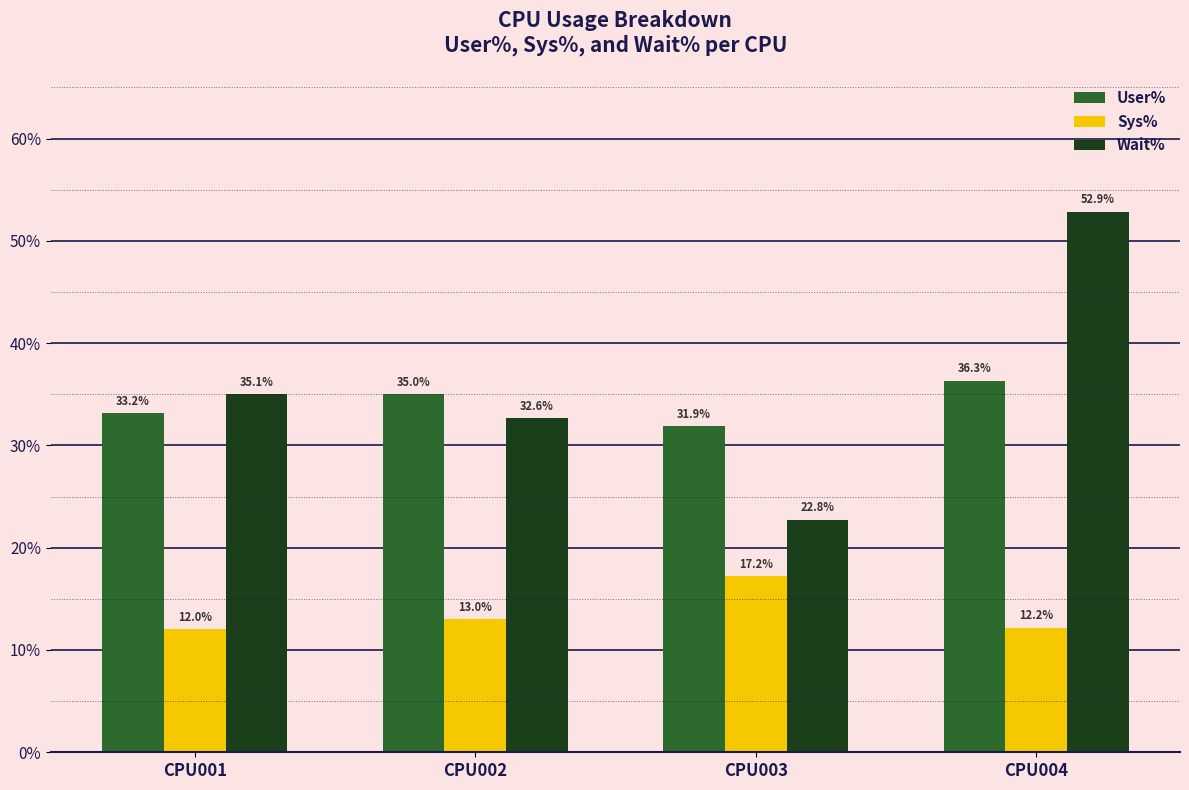

True or false: Sys% has a value of 0.0 at CPU001.

False